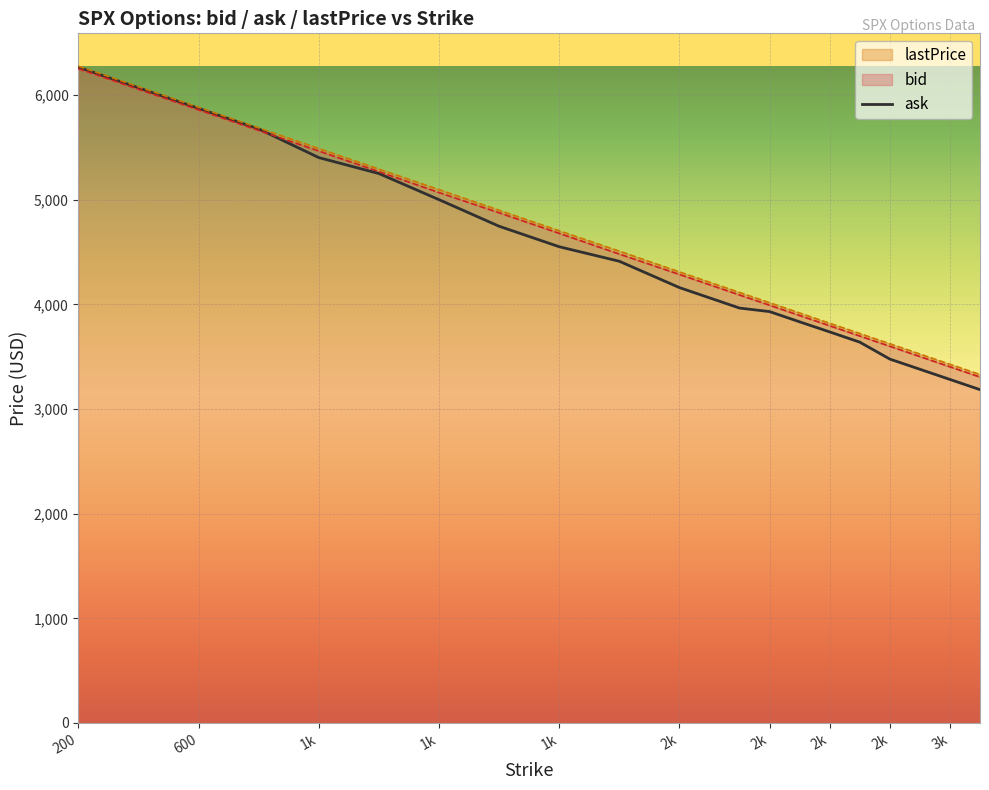

Rank the series at 600 from highest to lowest value.

ask, lastPrice, bid